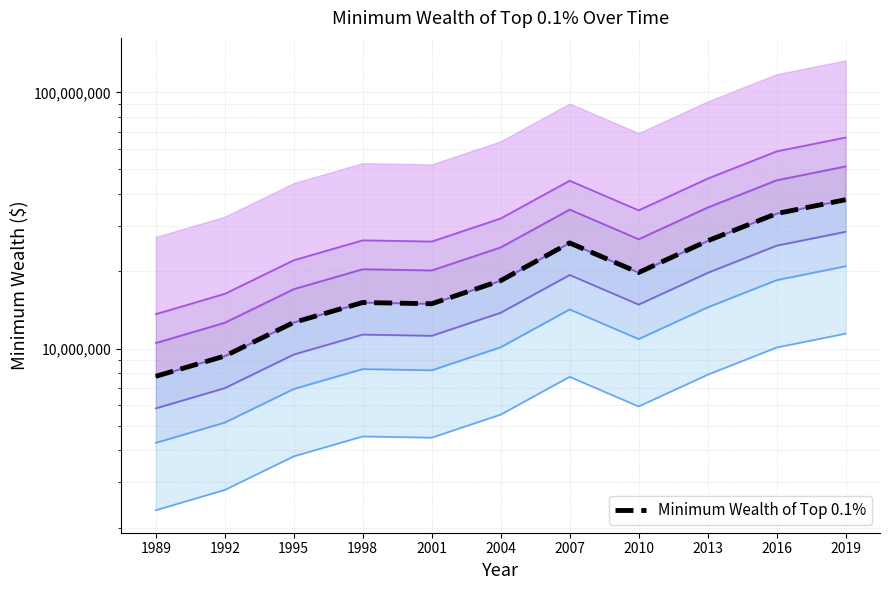

What is the maximum value shown in the chart?

38098620